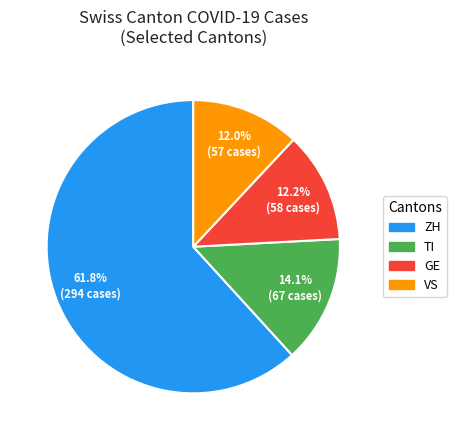

Is there any slice that represents more than half of the pie?

Yes